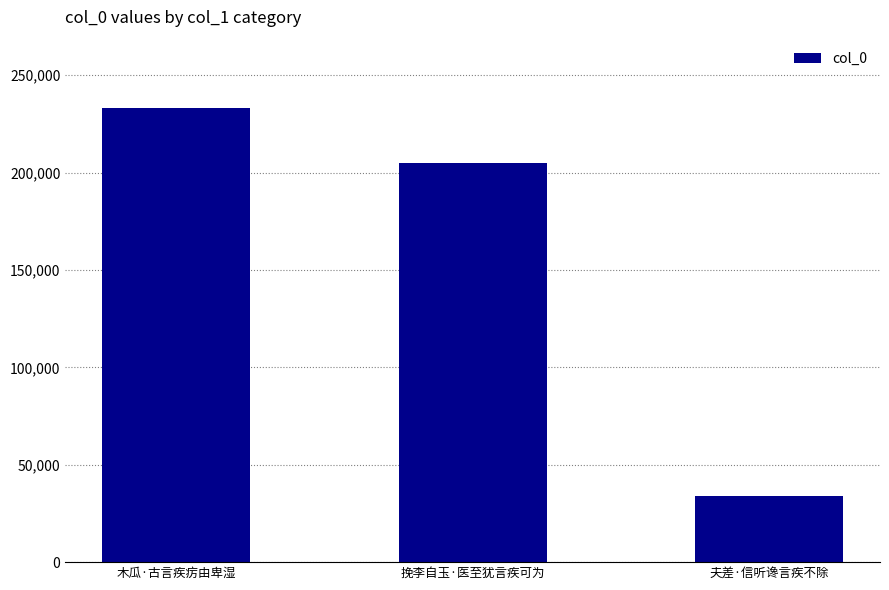

What is the value of the 2nd bar from the left?

204847